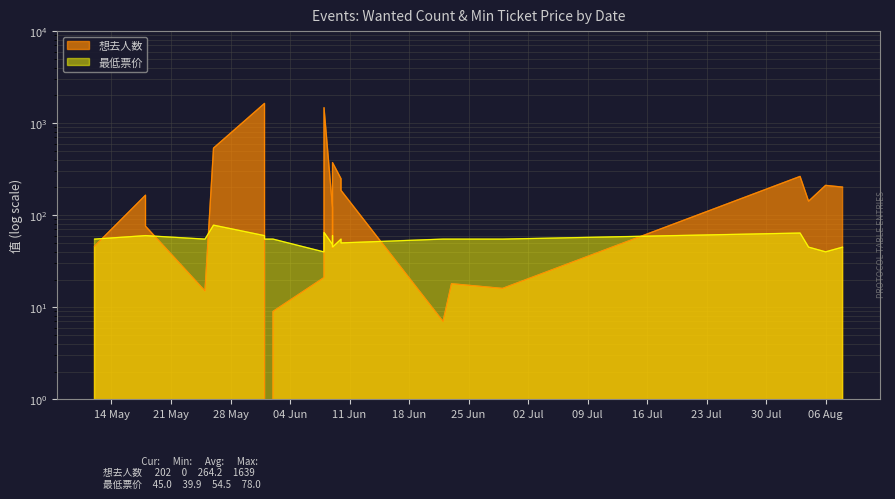

Read the 最低票价 value at 2024-06-08.

39.9